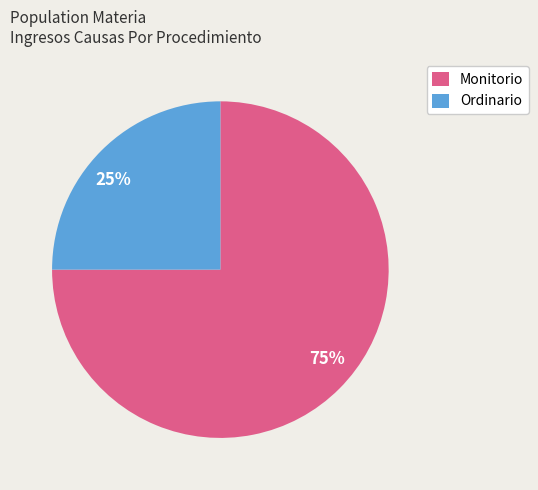

Does Monitorio represent more than half of the total?

Yes